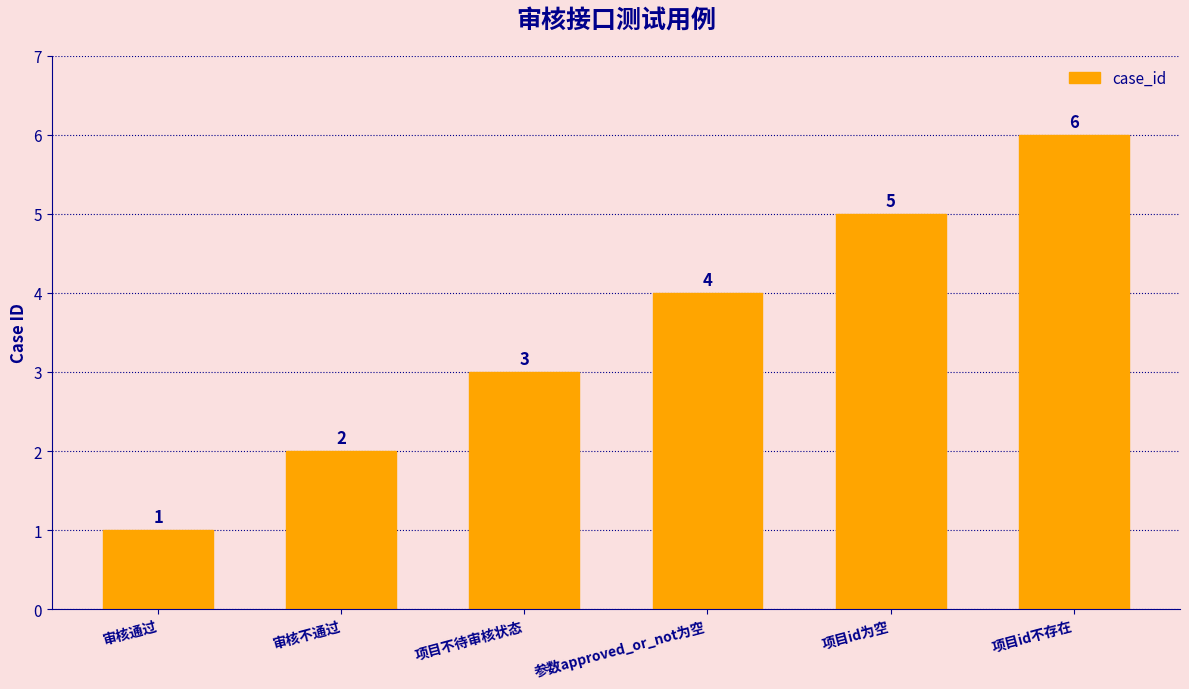

List the labels in order of value, largest first.

项目id不存在, 项目id为空, 参数approved_or_not为空, 项目不待审核状态, 审核不通过, 审核通过